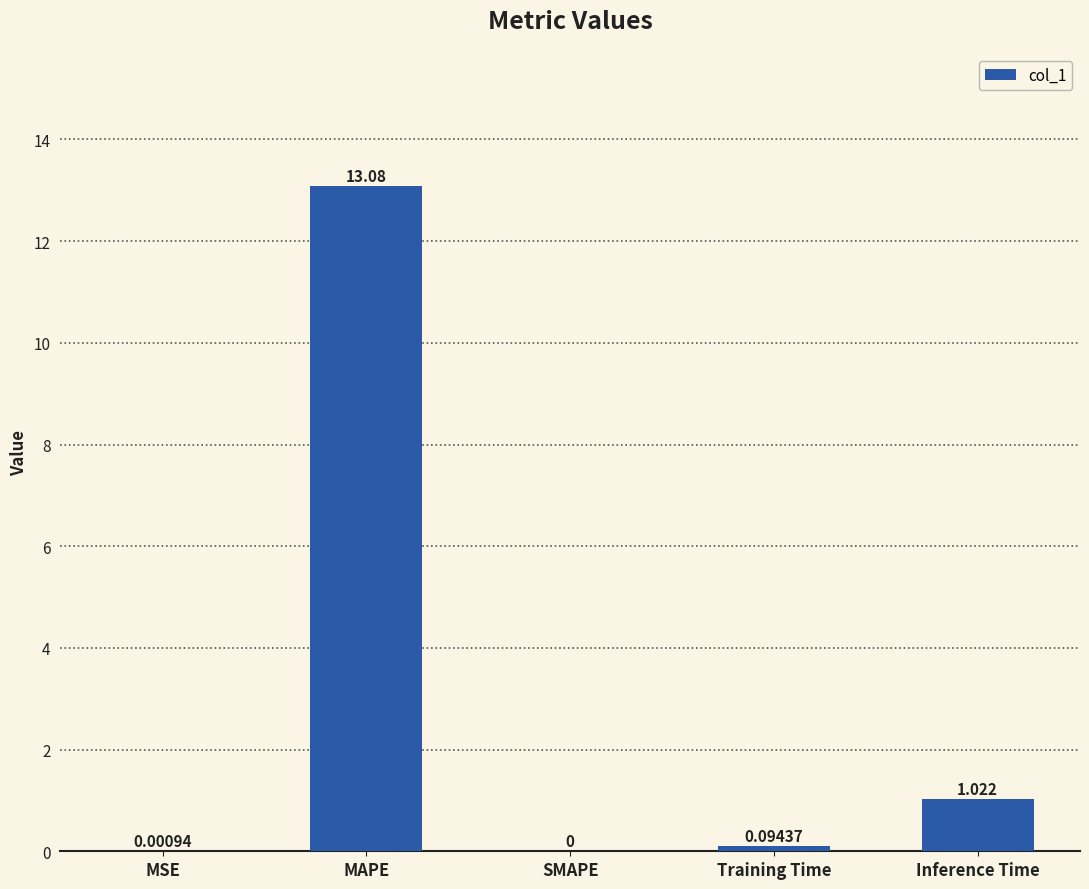

Which has a higher value, MAPE or MSE?

MAPE